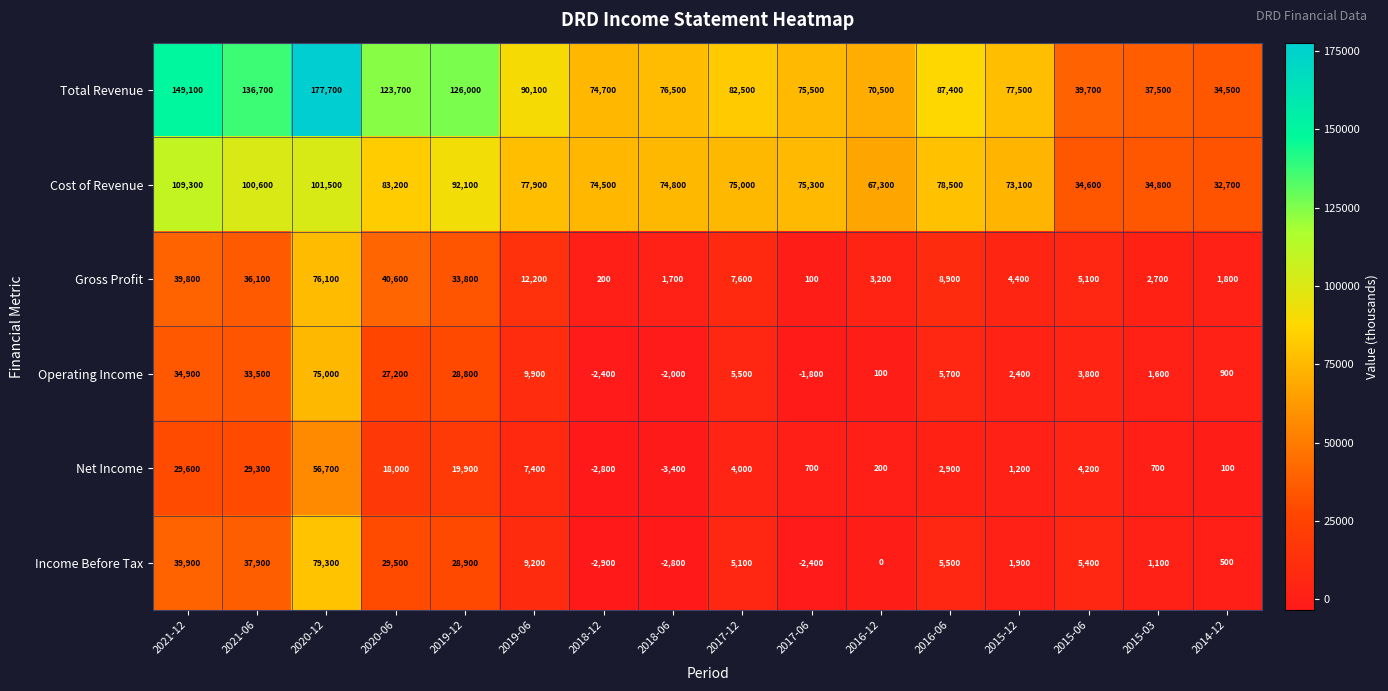

Which label corresponds to the largest value in the chart?

2020-12